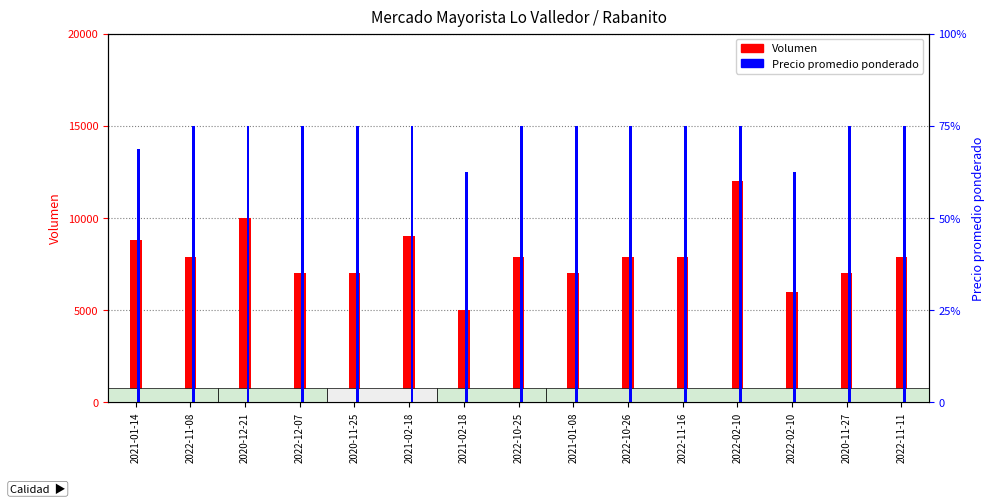

What is the lowest value of the Precio promedio ponderado series?

2500